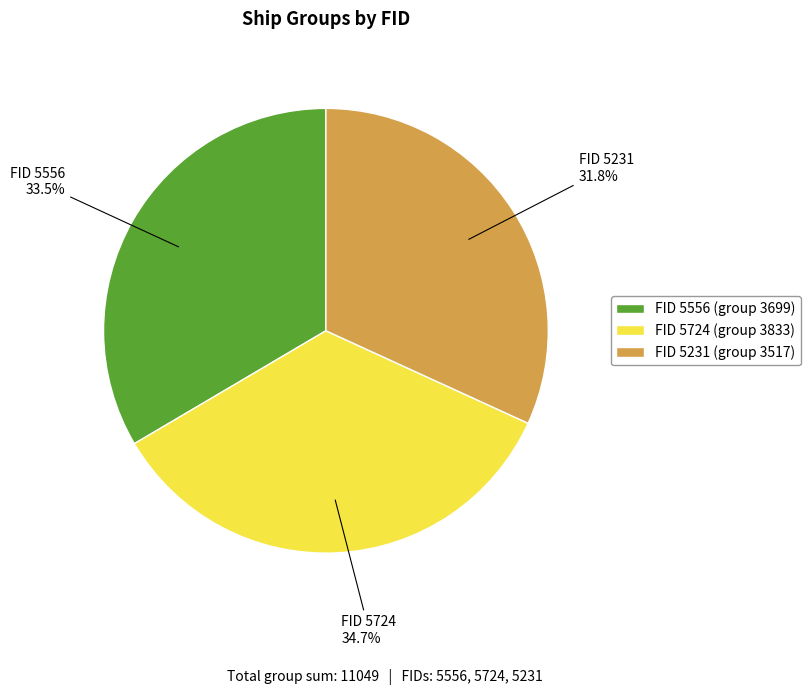

Is FID 5231 (group 3517) the majority of the pie?

No